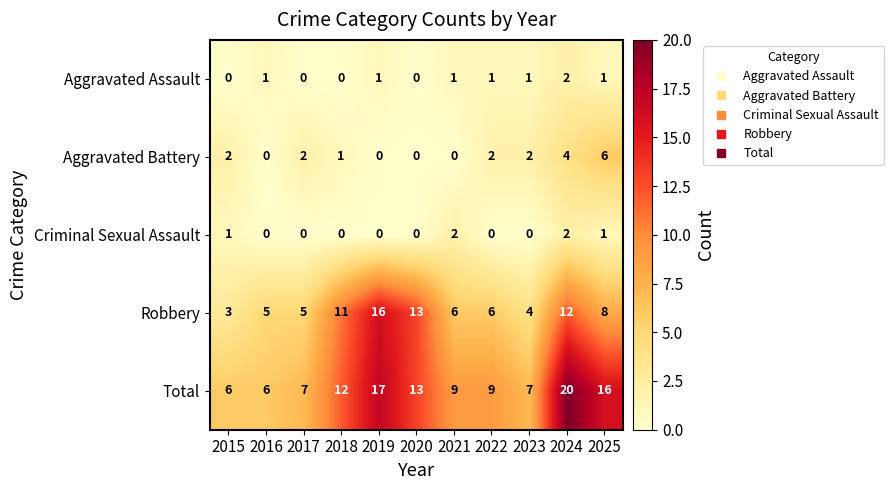

What is the difference between the highest and lowest values at 2016?

6